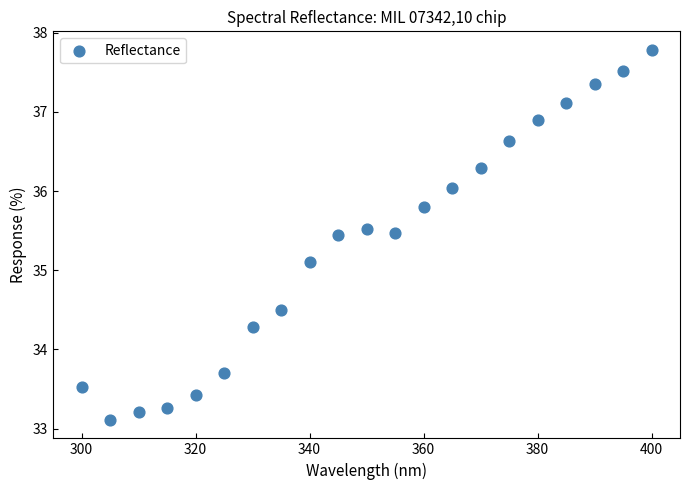

What is the range of X values (max minus min)?

100.0